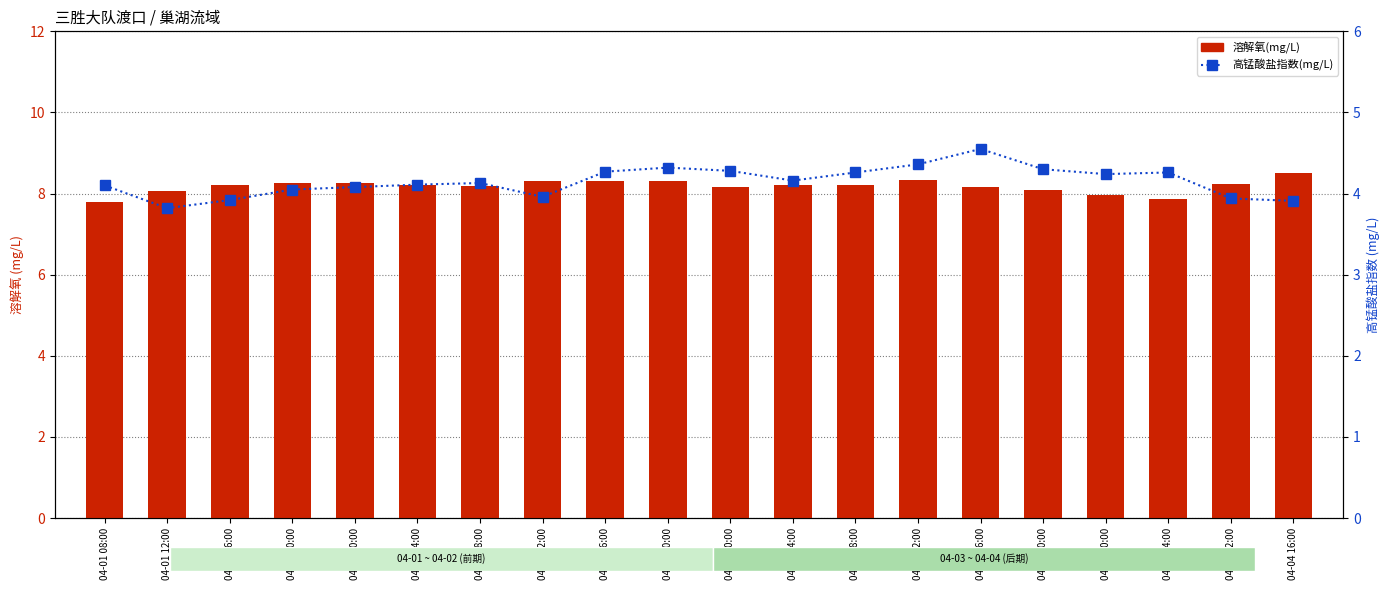

What position from the left is 04-02 12:00?

8